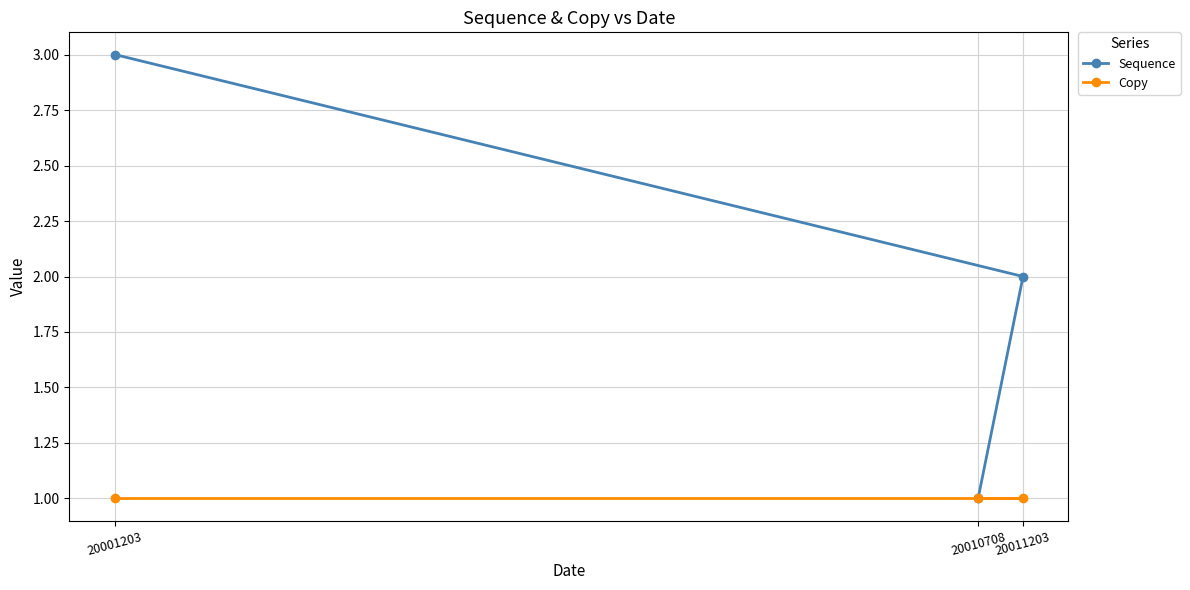

Which category has the highest value in the Sequence series?

20001203